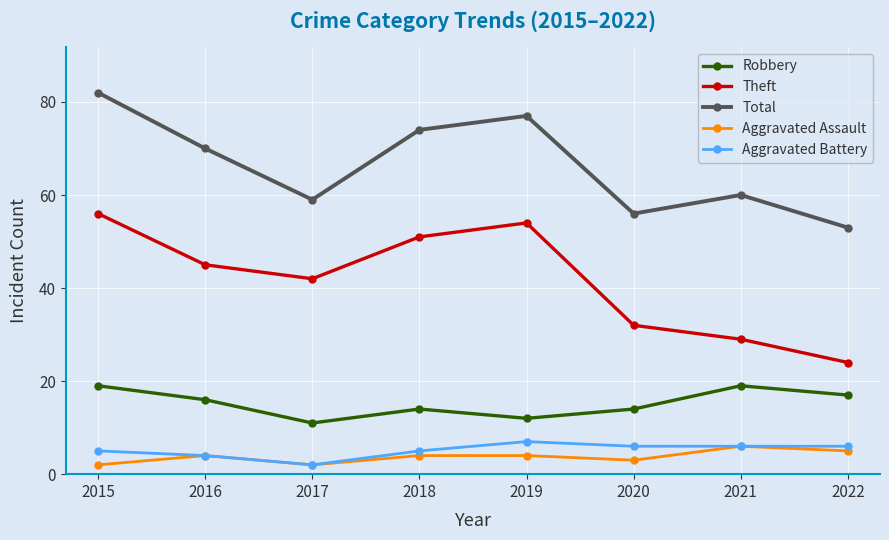

True or false: Robbery and Theft intersect in this chart.

False